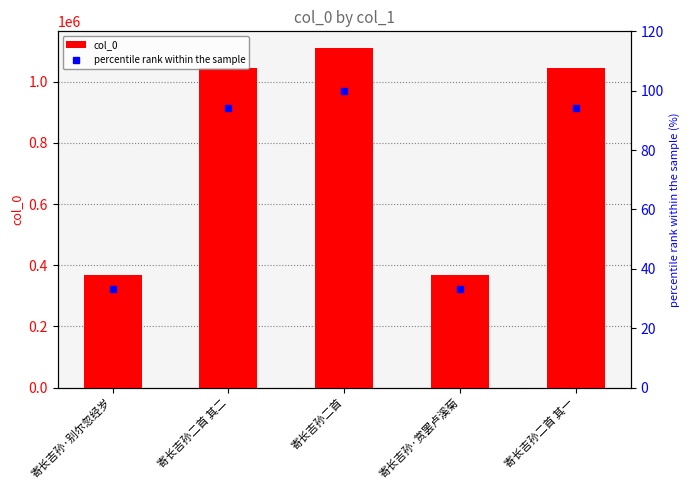

The value of col_0 at 寄长吉孙·别尔忽经岁 is 484219.1. True or false?

False